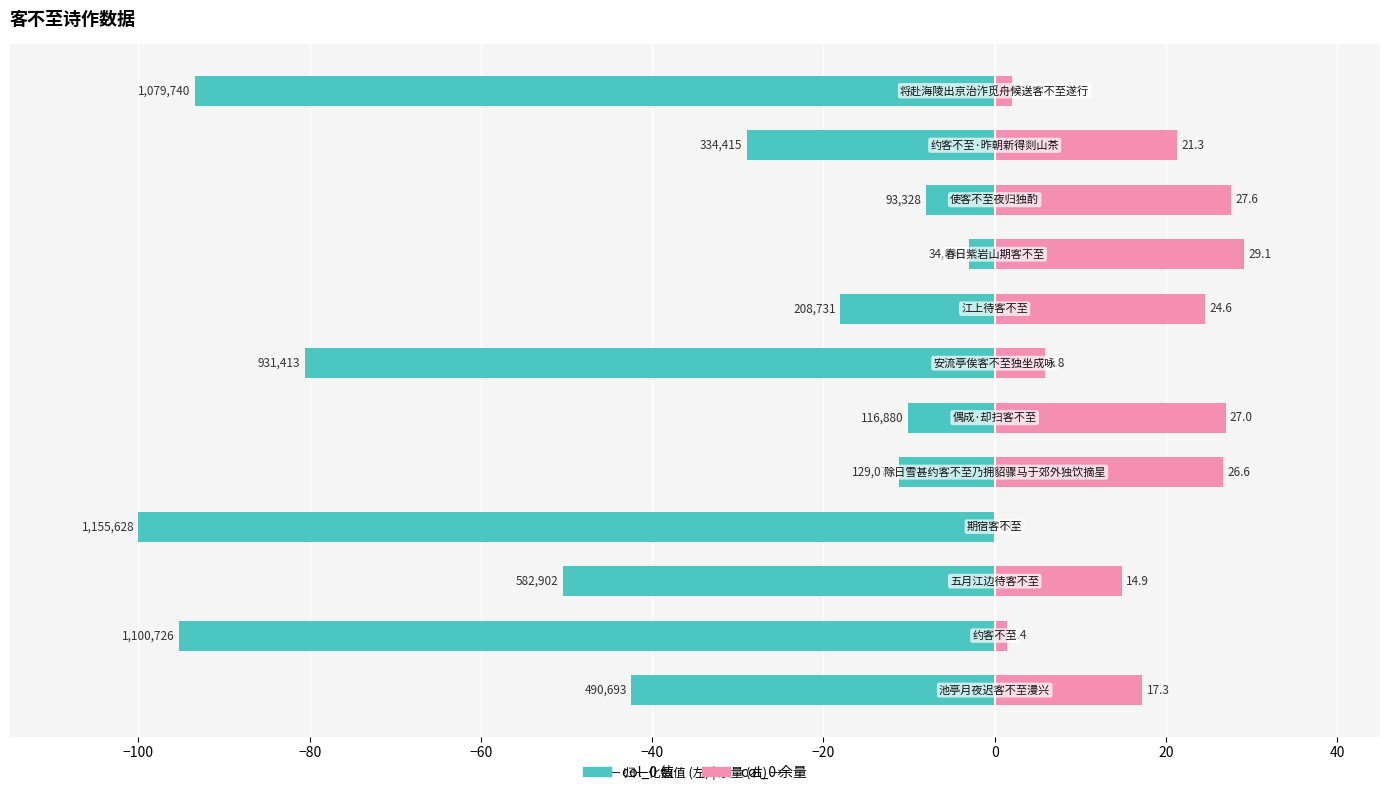

What is the smallest value displayed?

-100.0